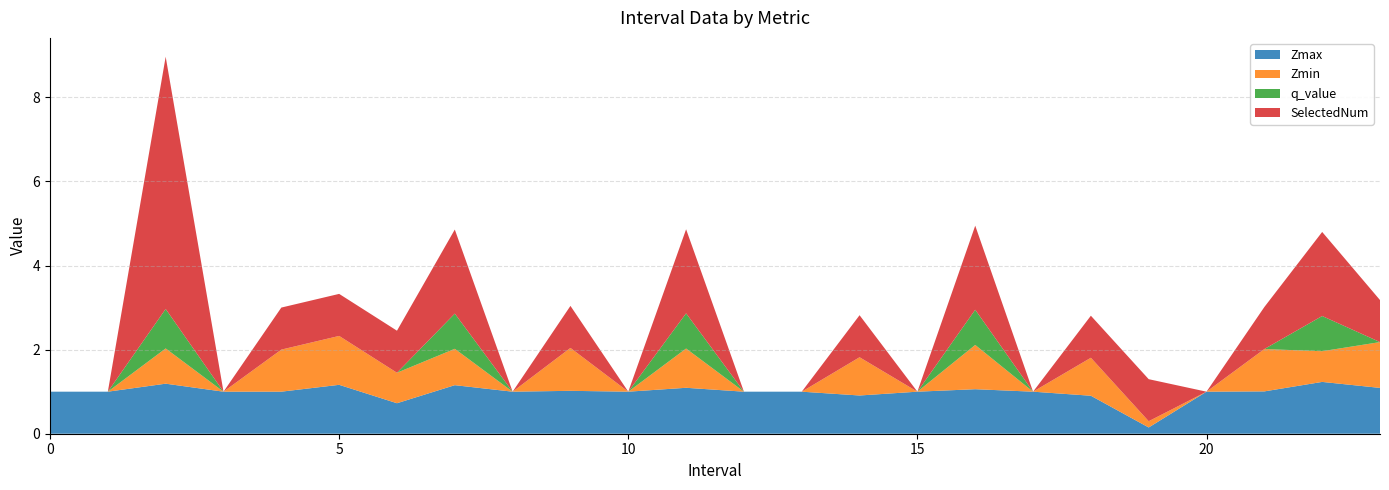

Reading left to right, what are all the values shown in this chart?

Zmax: 0=1.0	1=1.0	2.0=1.2	3=1.0	4.0=1.0	5.0=1.2	6.0=0.7	7.0=1.2	8=1.0	9.0=1.0	10=1.0	11.0=1.1	12=1.0	13=1.0	14.0=0.9	15=1.0	16.0=1.1	17=1.0	18.0=0.9	19.0=0.1	20=1.0	21.0=1.0	22.0=1.2	23.0=1.1
Zmin: 0=0.0	1=0.0	2.0=0.8	3=0.0	4.0=1.0	5.0=1.2	6.0=0.7	7.0=0.9	8=0.0	9.0=1.0	10=0.0	11.0=0.9	12=0.0	13=0.0	14.0=0.9	15=0.0	16.0=1.1	17=0.0	18.0=0.9	19.0=0.1	20=0.0	21.0=1.0	22.0=0.7	23.0=1.1
q_value: 0=0.0	1=0.0	2.0=0.9	3=0.0	4.0=0.0	5.0=0.0	6.0=0.0	7.0=0.8	8=0.0	9.0=0.0	10=0.0	11.0=0.8	12=0.0	13=0.0	14.0=0.0	15=0.0	16.0=0.8	17=0.0	18.0=0.0	19.0=0.0	20=0.0	21.0=0.0	22.0=0.8	23.0=0.0
SelectedNum: 0=0.0	1=0.0	2.0=6.0	3=0.0	4.0=1.0	5.0=1.0	6.0=1.0	7.0=2.0	8=0.0	9.0=1.0	10=0.0	11.0=2.0	12=0.0	13=0.0	14.0=1.0	15=0.0	16.0=2.0	17=0.0	18.0=1.0	19.0=1.0	20=0.0	21.0=1.0	22.0=2.0	23.0=1.0